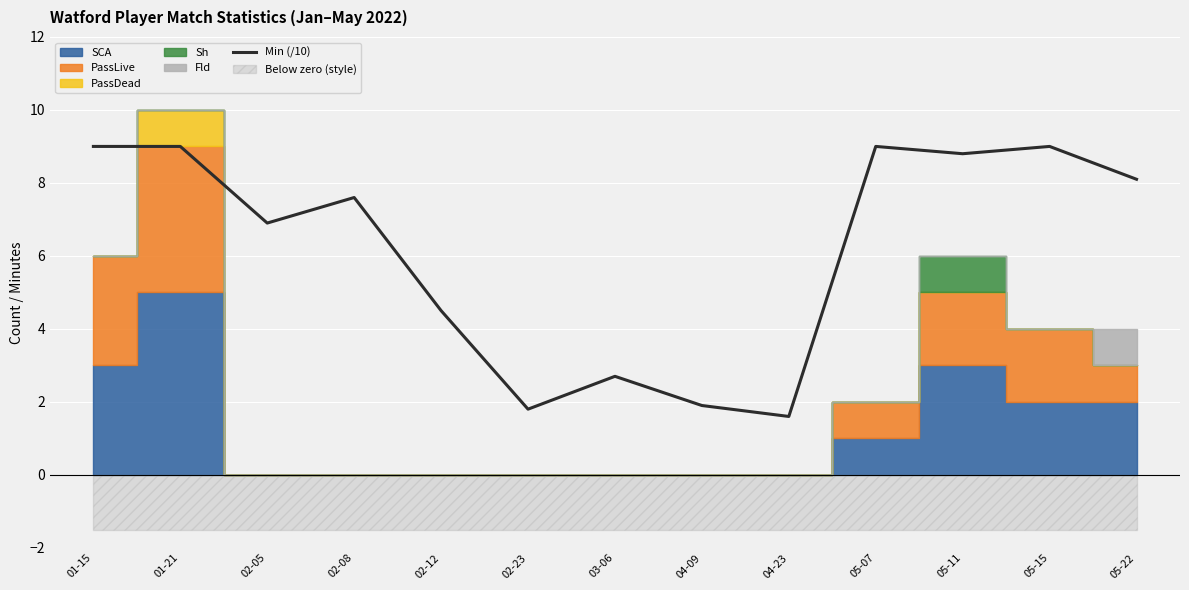

What is the smallest value displayed?

1.6